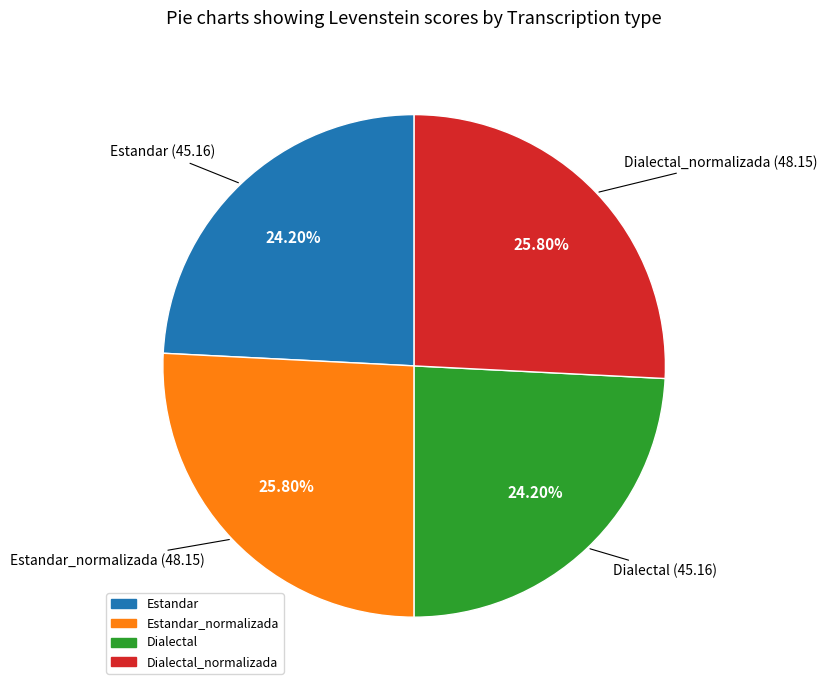

Does any single category account for the majority?

No